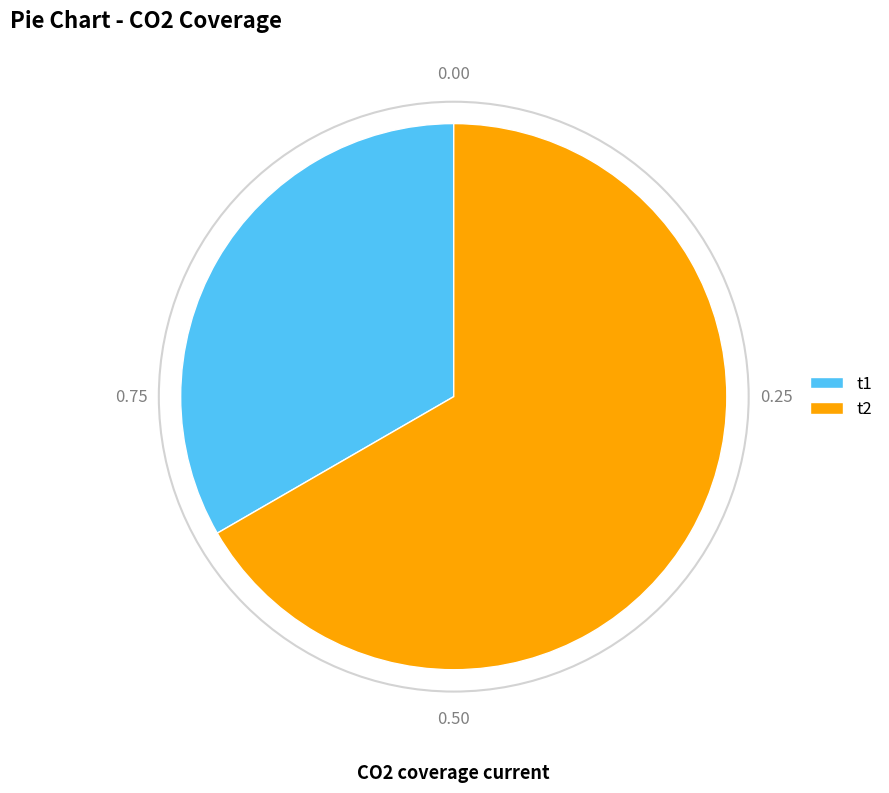

Which has a higher value, t2 or t1?

t2